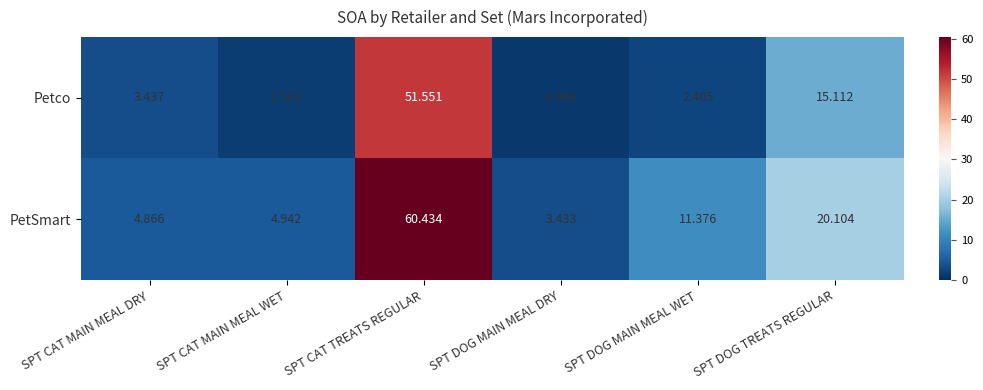

Between SPT CAT MAIN MEAL WET and SPT CAT TREATS REGULAR, which series saw the biggest shift?

PetSmart